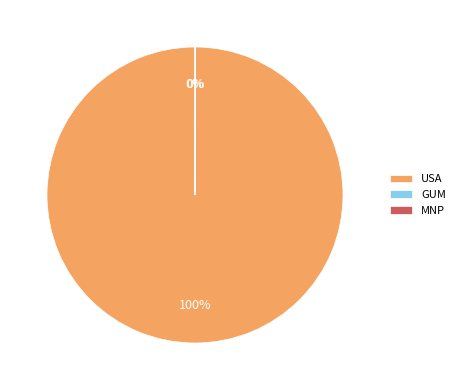

What is the largest slice in the pie chart?

USA